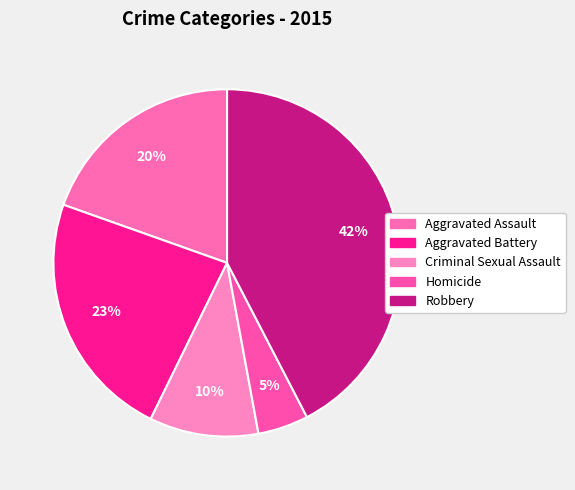

Rank the categories by value from highest to lowest.

Robbery, Aggravated Battery, Aggravated Assault, Criminal Sexual Assault, Homicide